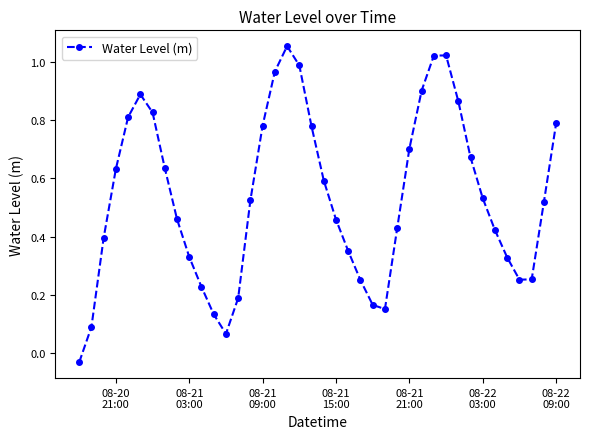

How many points are lower than both their immediate neighbors (excluding endpoints)?

3